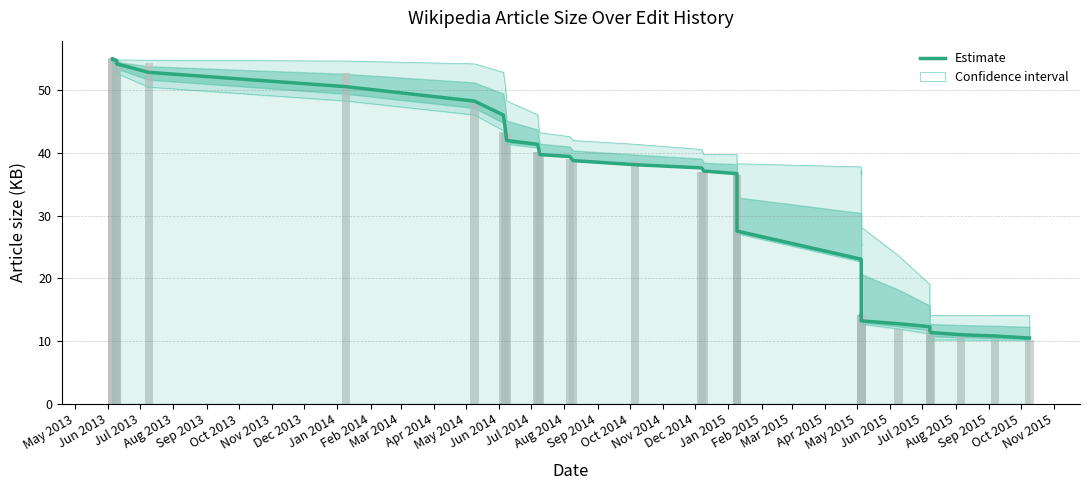

True or false: the data shows 38.8 at Sep 2014.

True